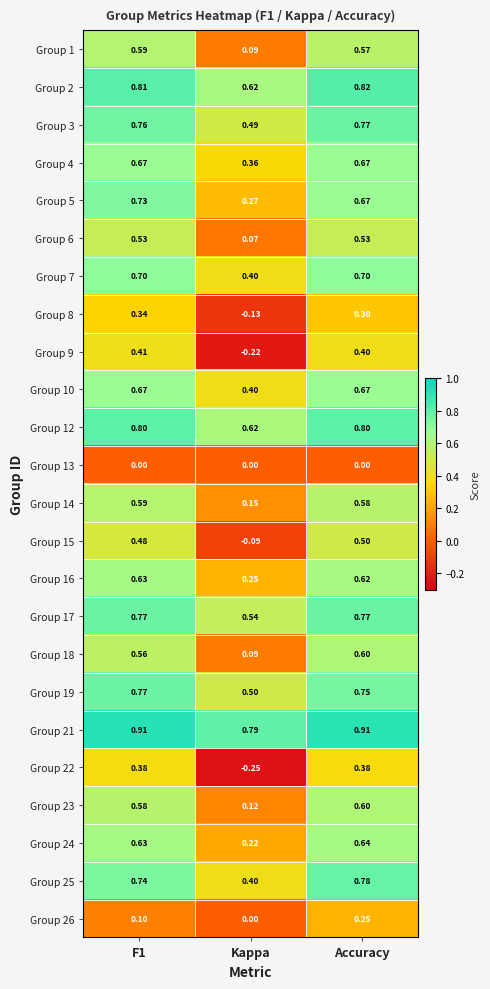

At which category is the sum across all series the highest?

Accuracy